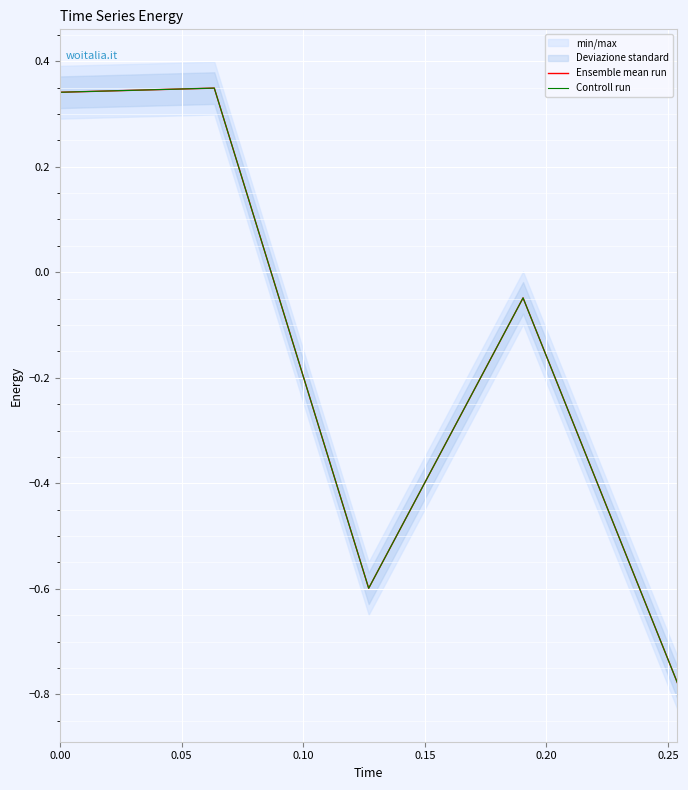

True or false: Ensemble mean run and Controll run cross at least once.

False